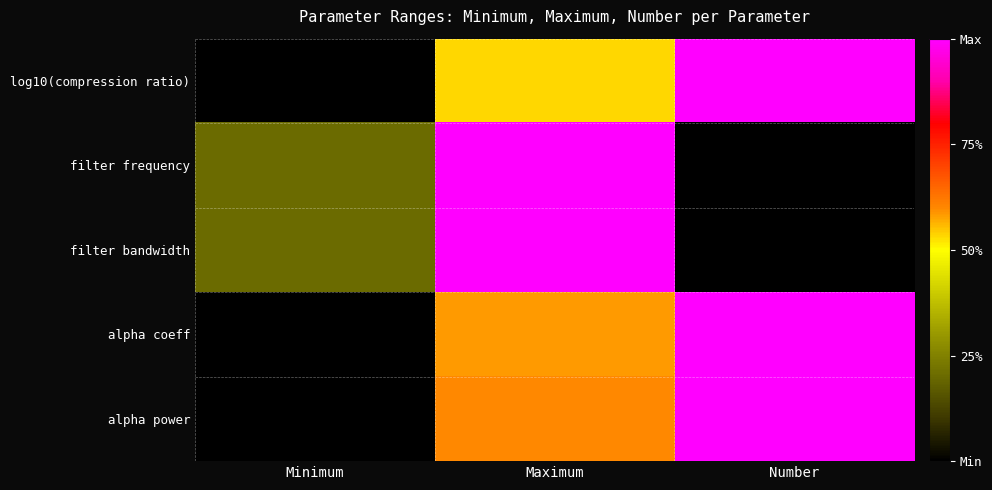

What is the difference between the highest and lowest values at Number?

1.0